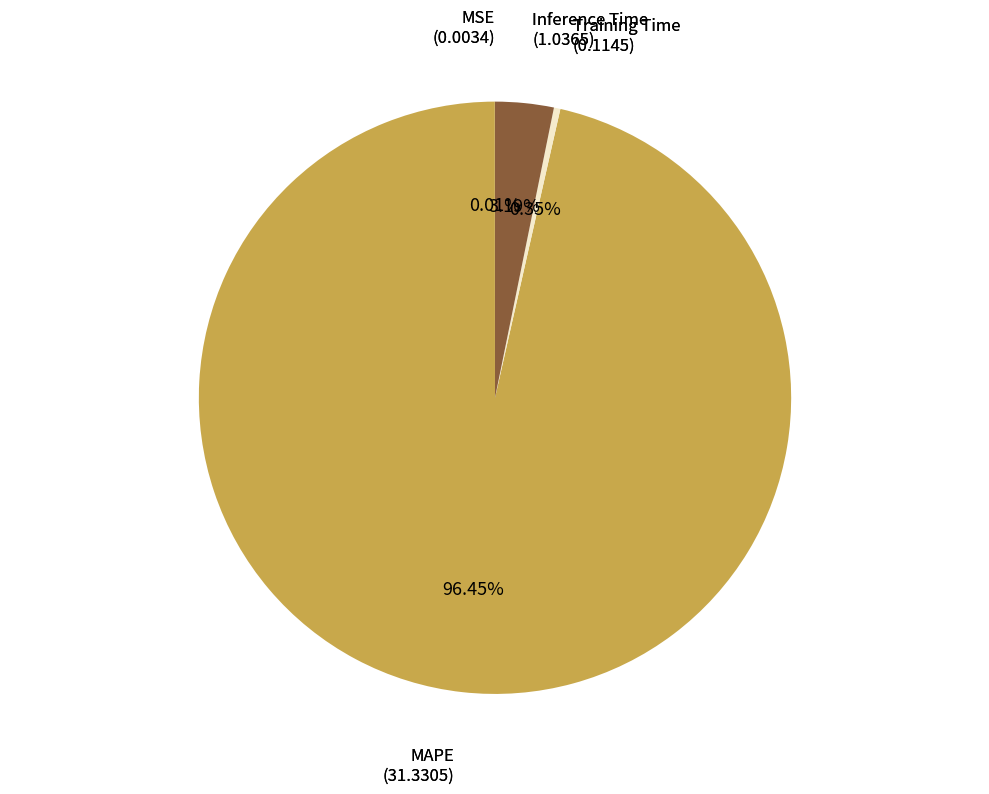

Is there a majority slice in this chart?

Yes